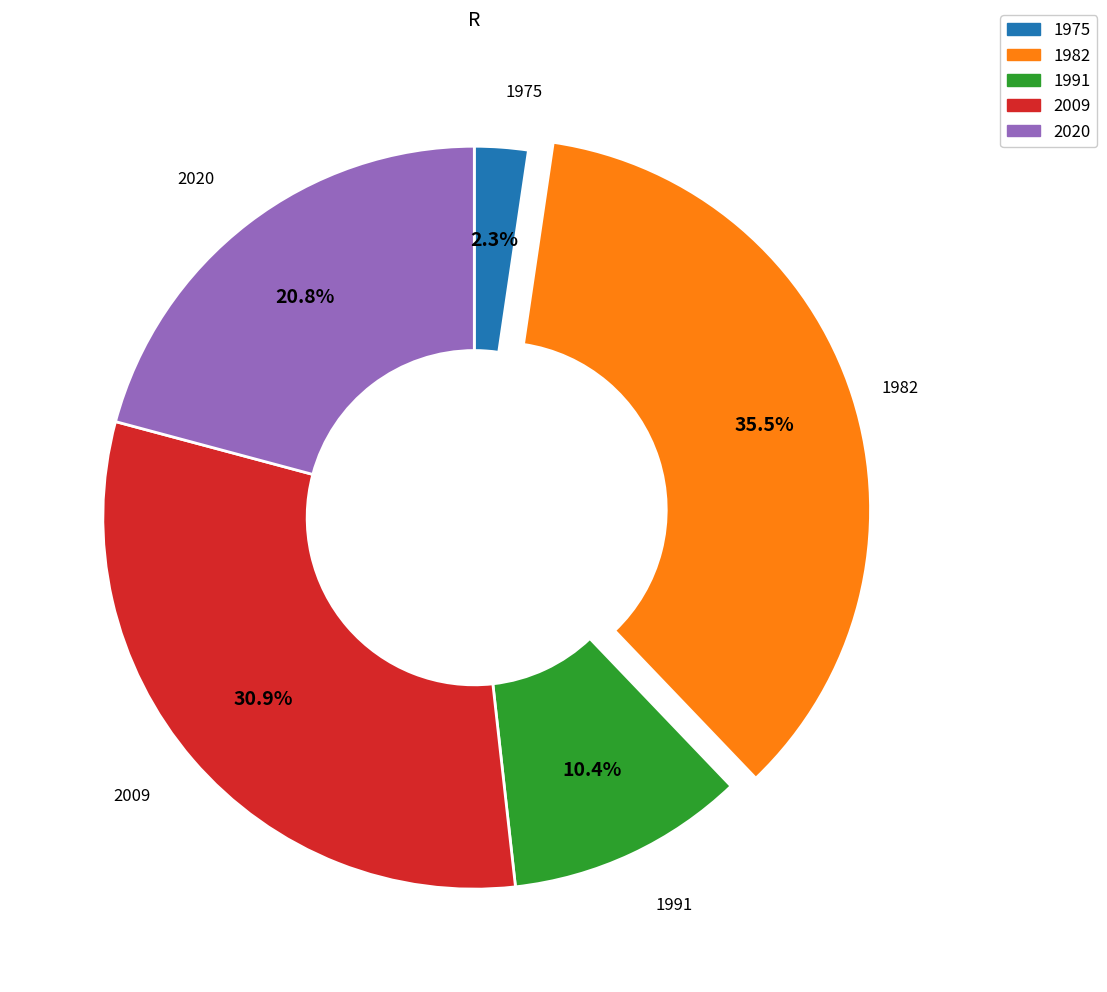

Count the number of slices in the pie.

5